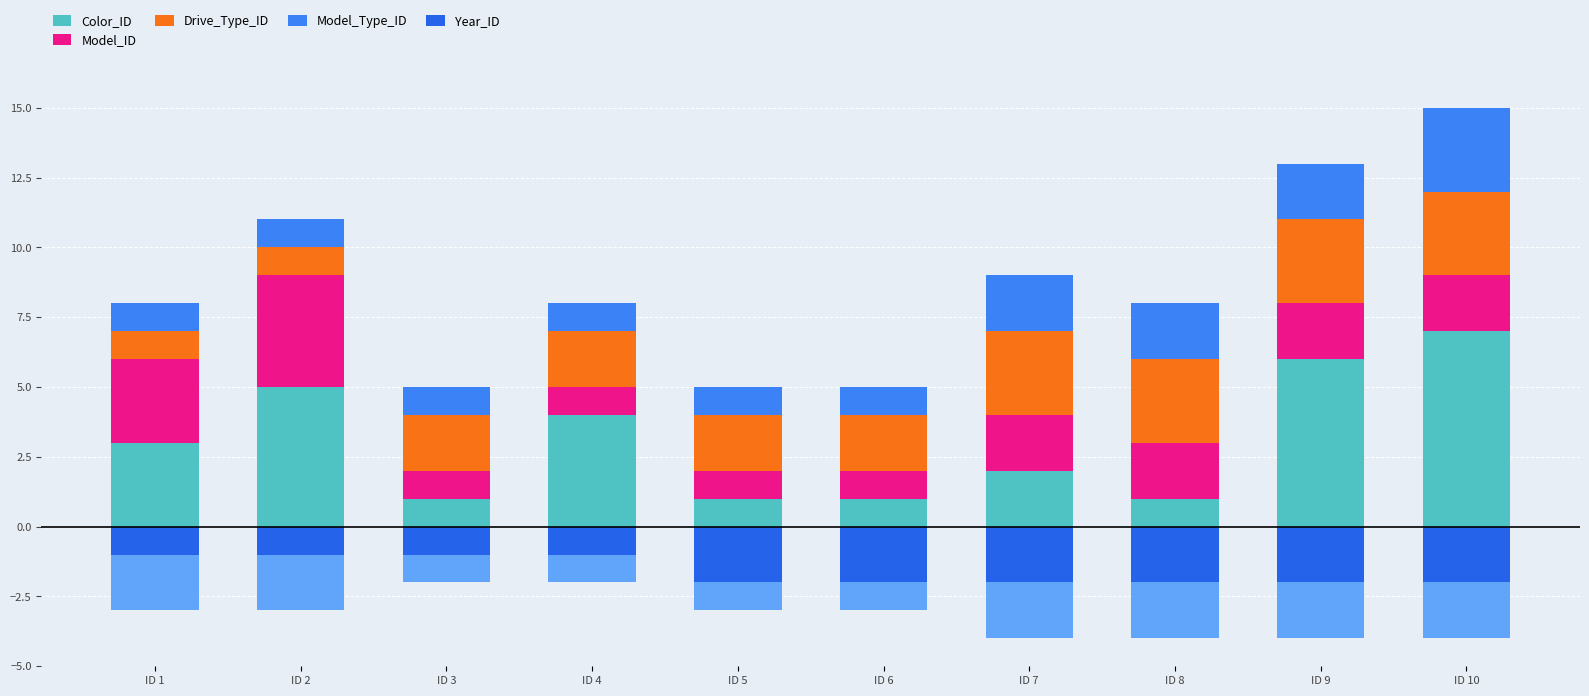

At which label does Year_ID reach its peak?

ID 1